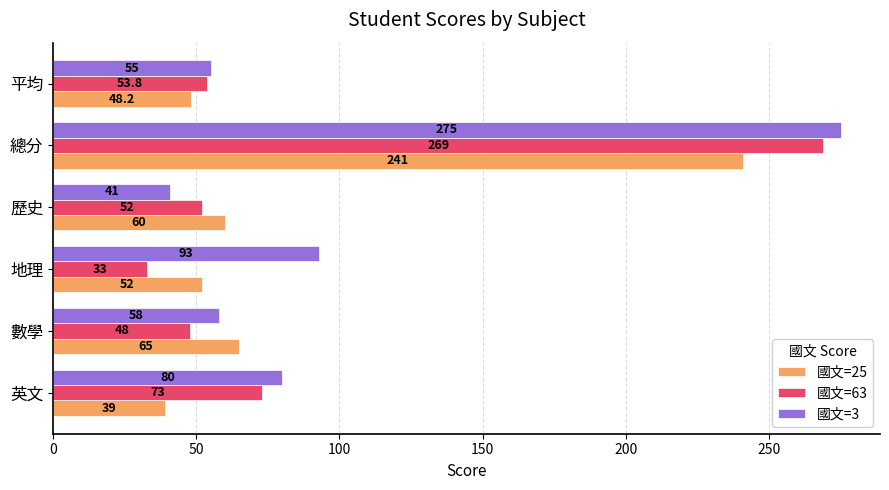

What is the difference between the highest and lowest values at 總分?

34.0